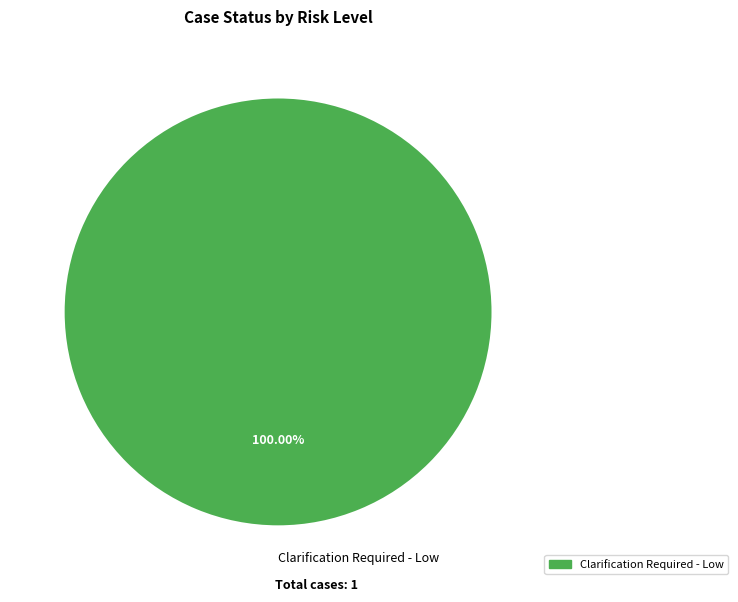

How many slices are in this pie chart?

1